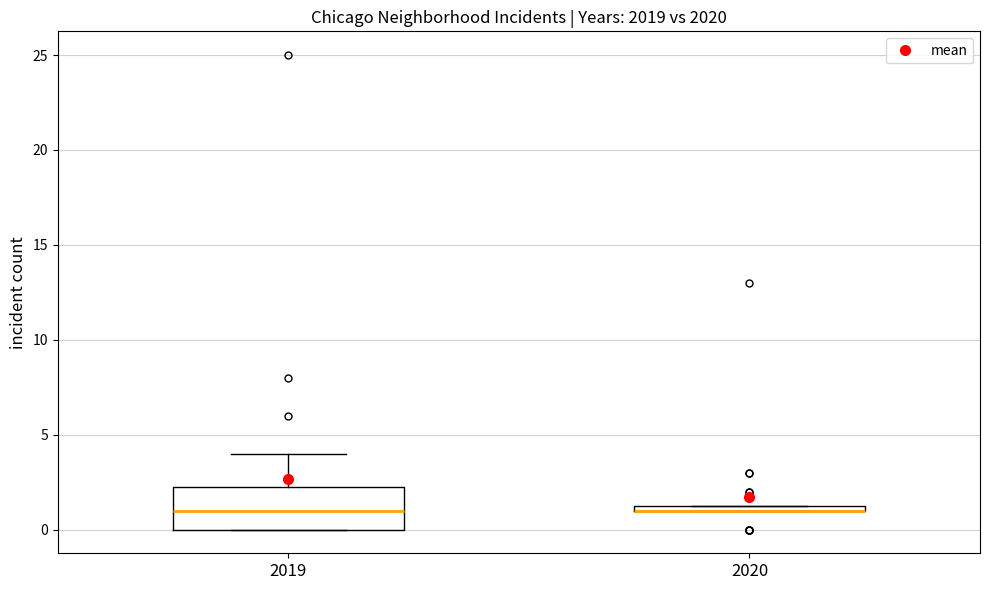

Where is the upper edge of the box at x = 2020 on the y-axis? The values are not printed on the chart, so give them approximately, as read against the axis.

1.5